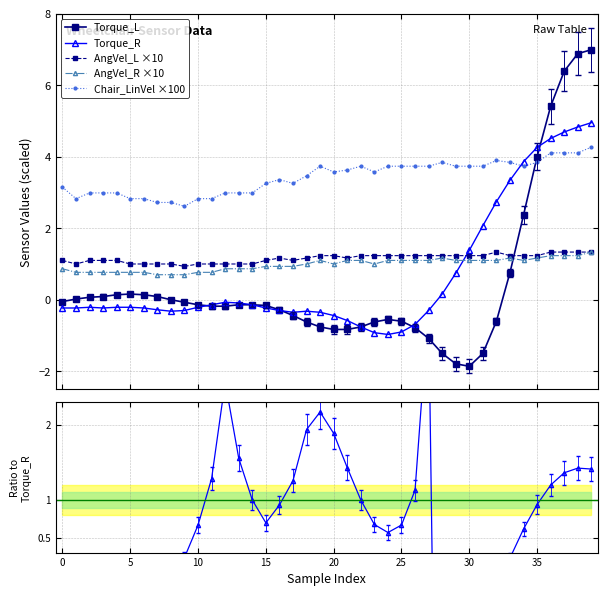

True or false: Chair_LinVel ×100 and AngVel_L ×10 cross at least once.

False